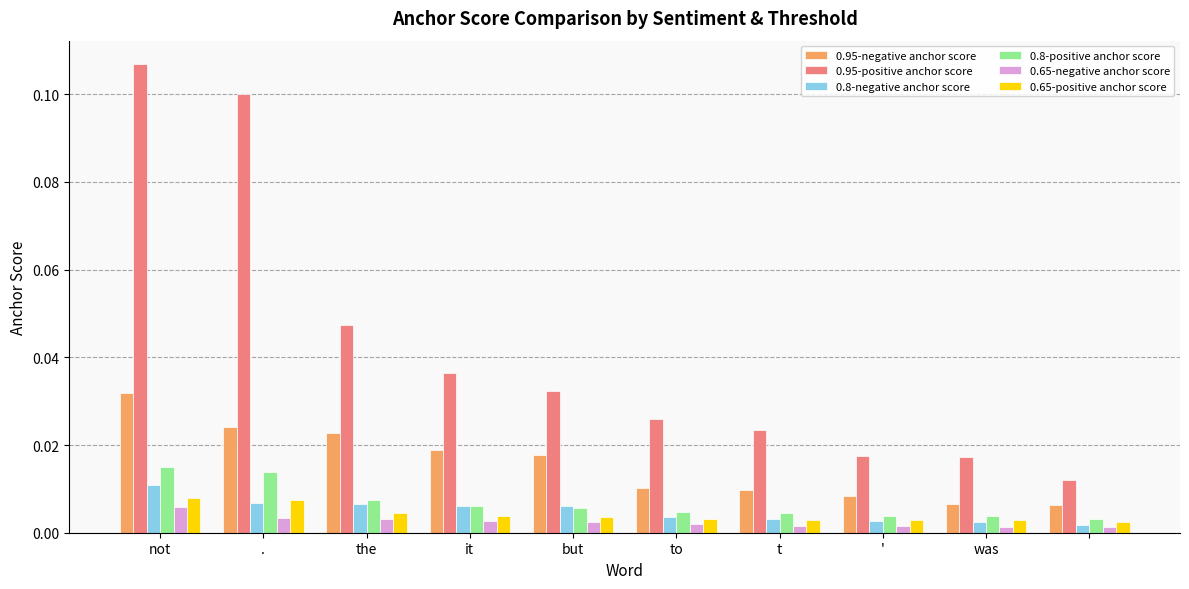

Count the 0.65-negative anchor score values in the range 0 to 1.

10